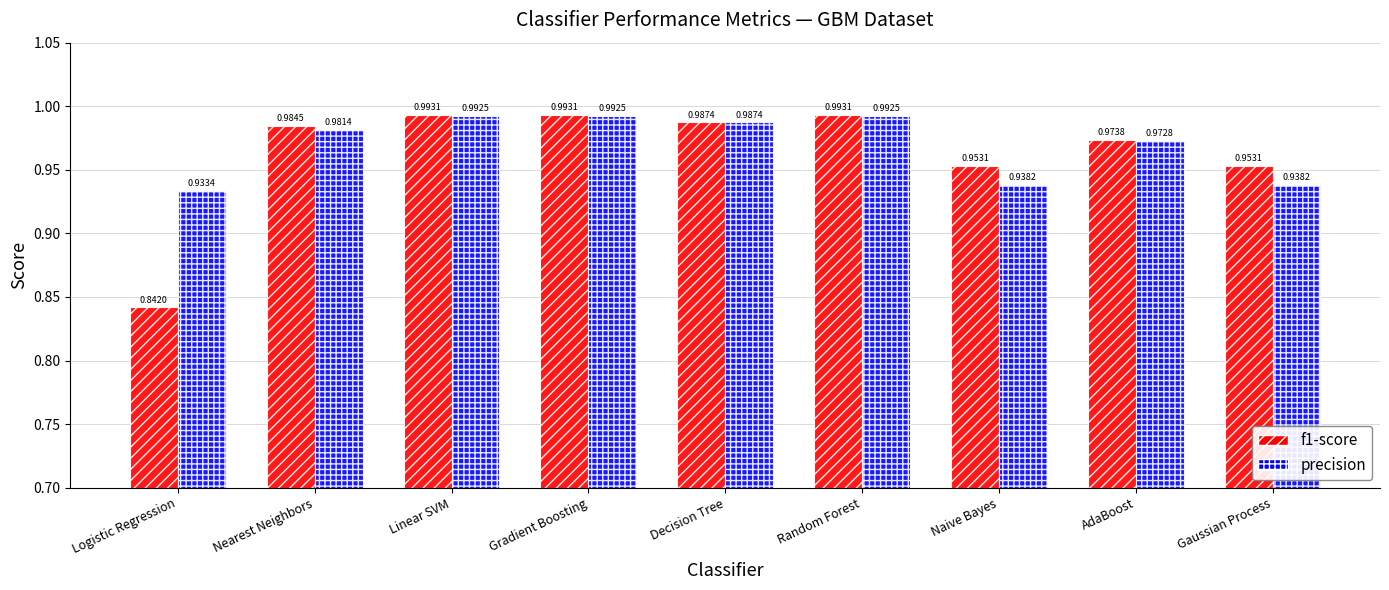

At how many categories does at least one series exceed 0?

9